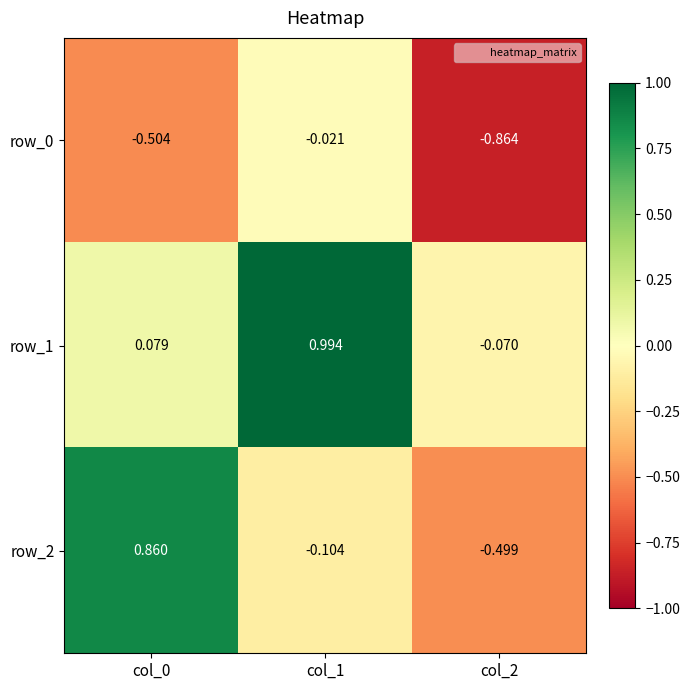

At which category is the sum across all series the highest?

col_1